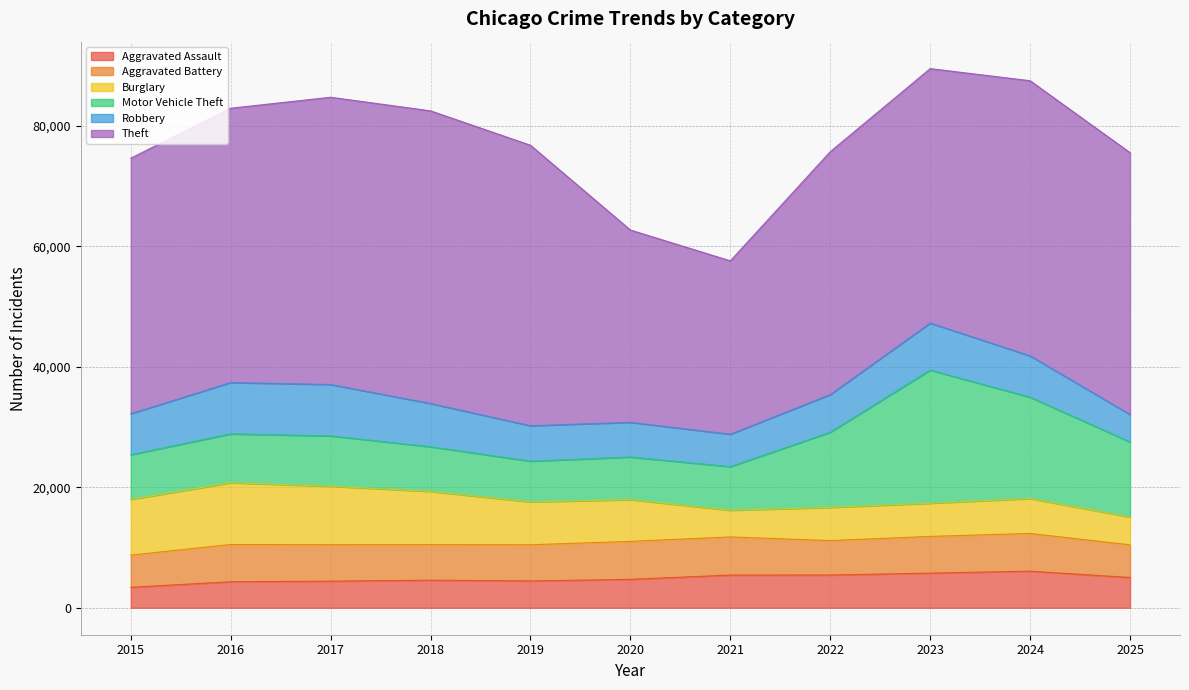

At which category does Aggravated Assault reach its first local peak?

2018